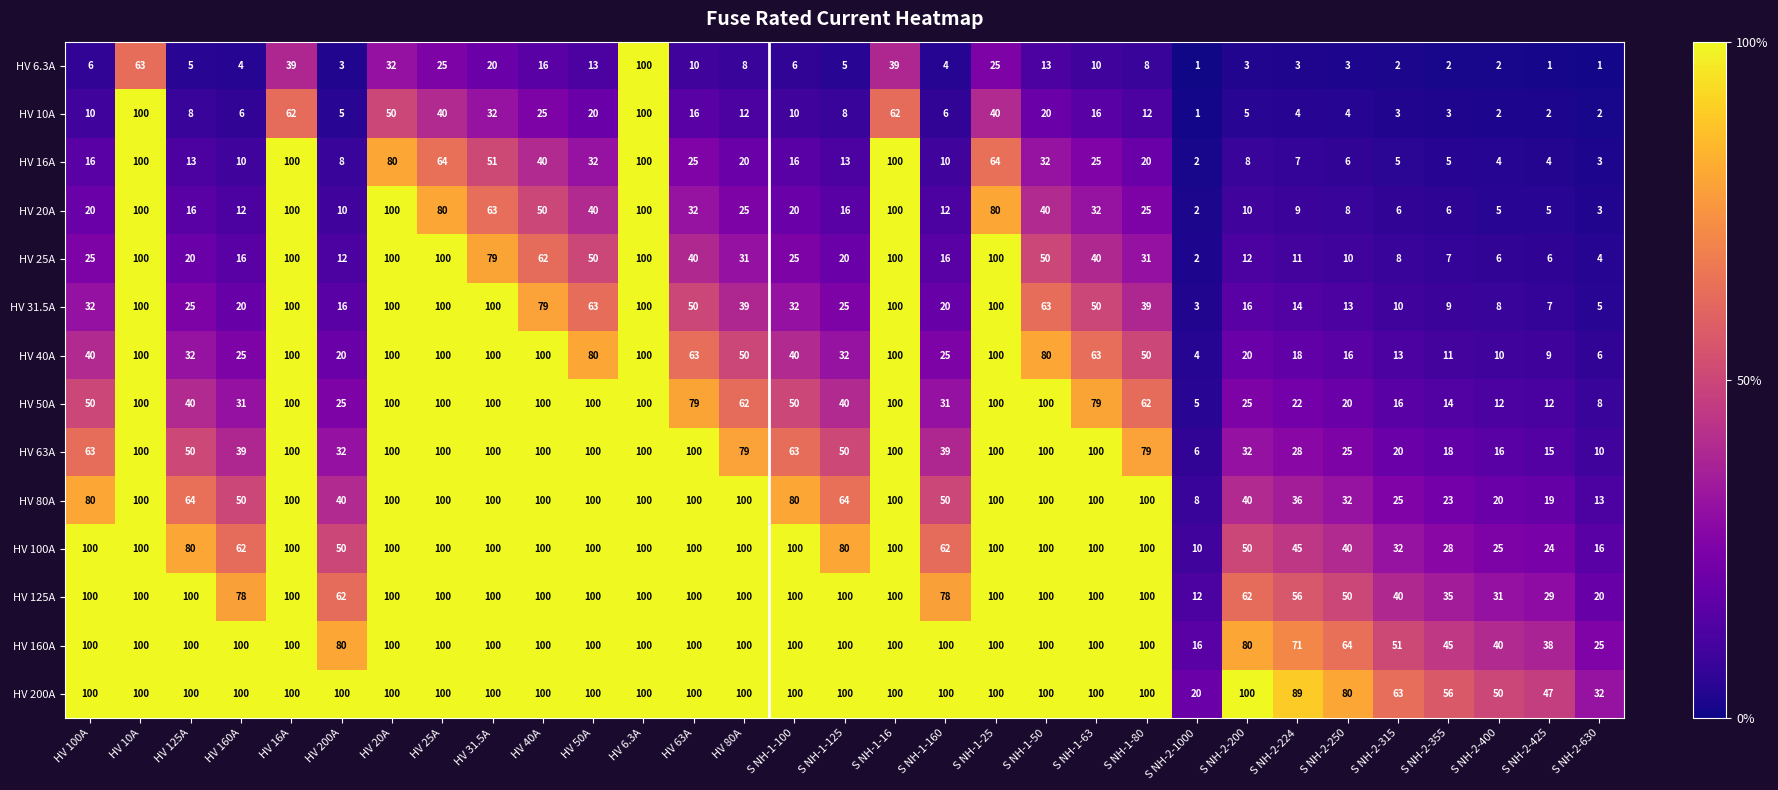

What is the sum of the HV 100A values at HV 6.3A and S NH-1-100?

200